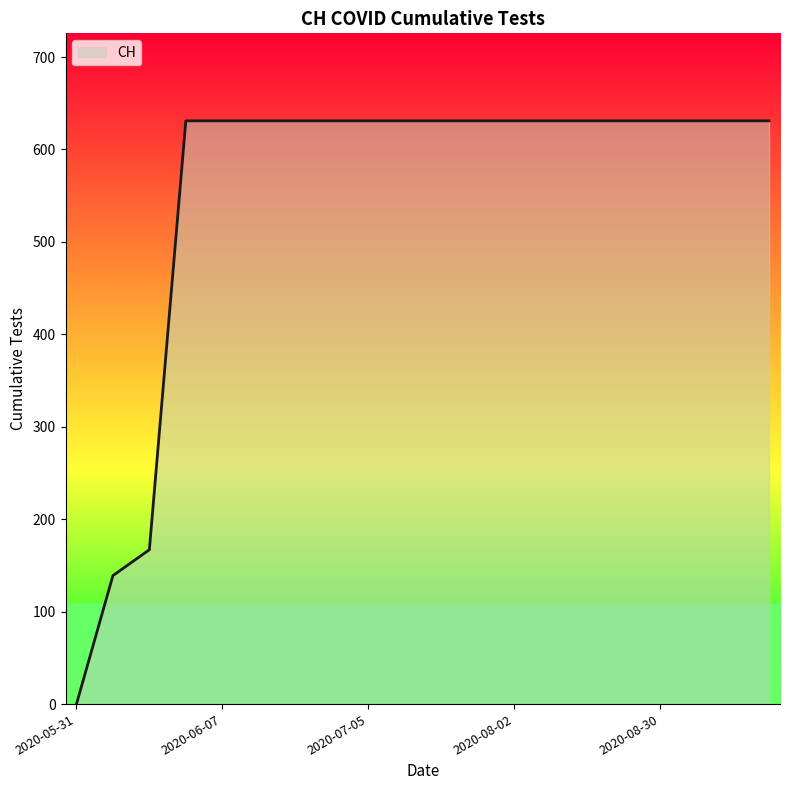

What is the greatest value displayed?

631